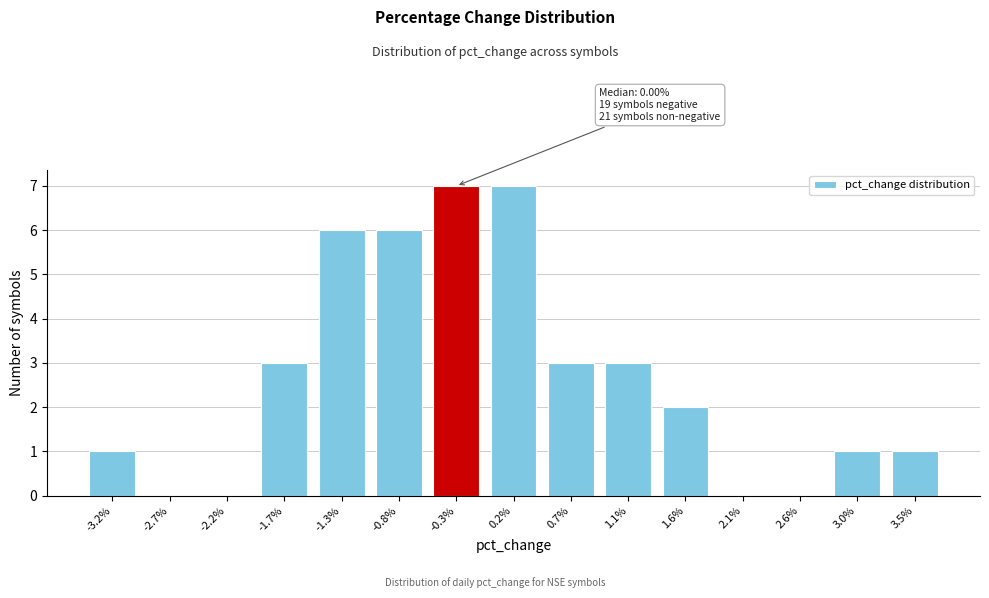

Reading right to left, transcribe all the data shown in this chart.

3.5%=1	3.0%=1	2.6%=0	2.1%=0	1.6%=2	1.1%=3	0.7%=3	0.2%=7	-0.3%=7	-0.8%=6	-1.3%=6	-1.7%=3	-2.2%=0	-2.7%=0	-3.2%=1